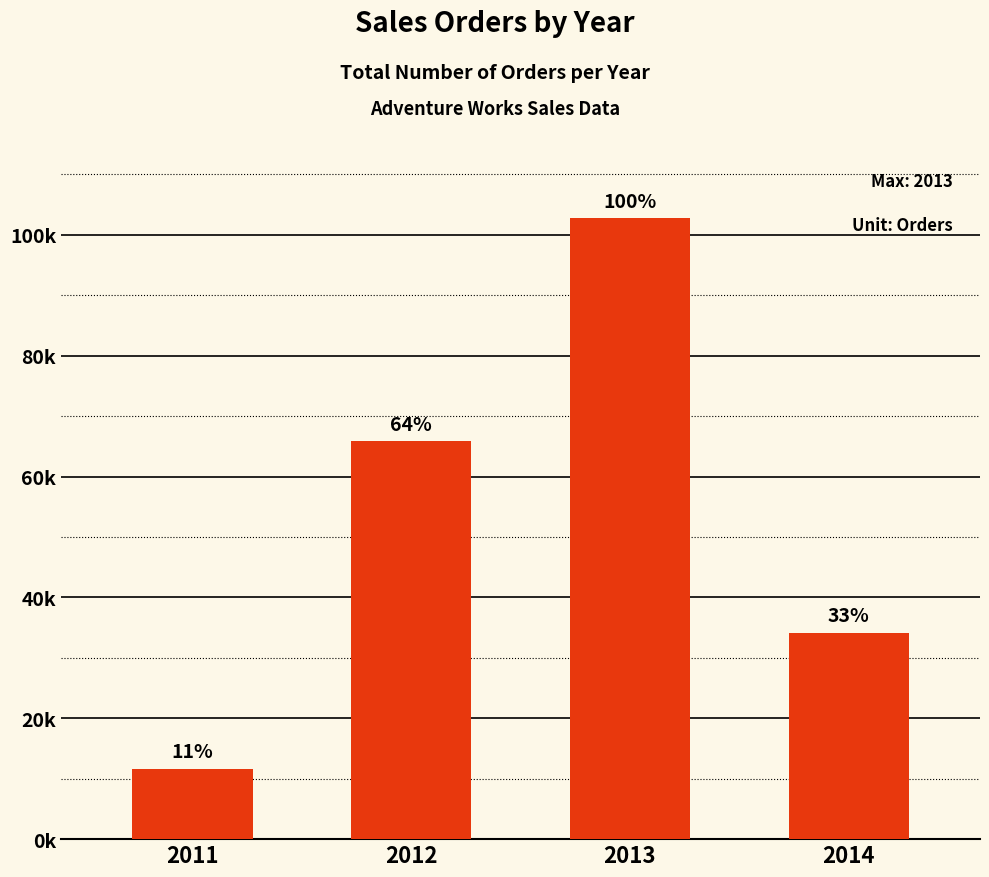

Rank the categories by value from highest to lowest.

2013, 2012, 2014, 2011